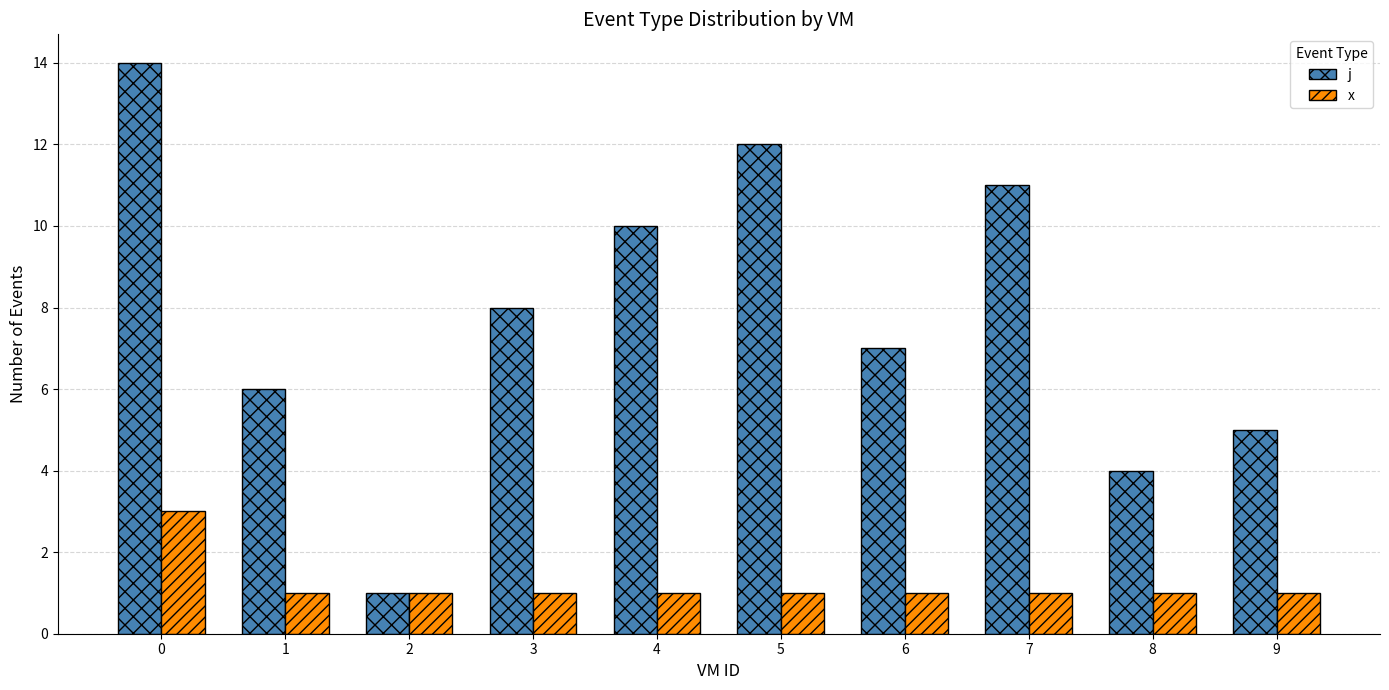

Is the value of j at 5 greater than the value of x at 3?

Yes